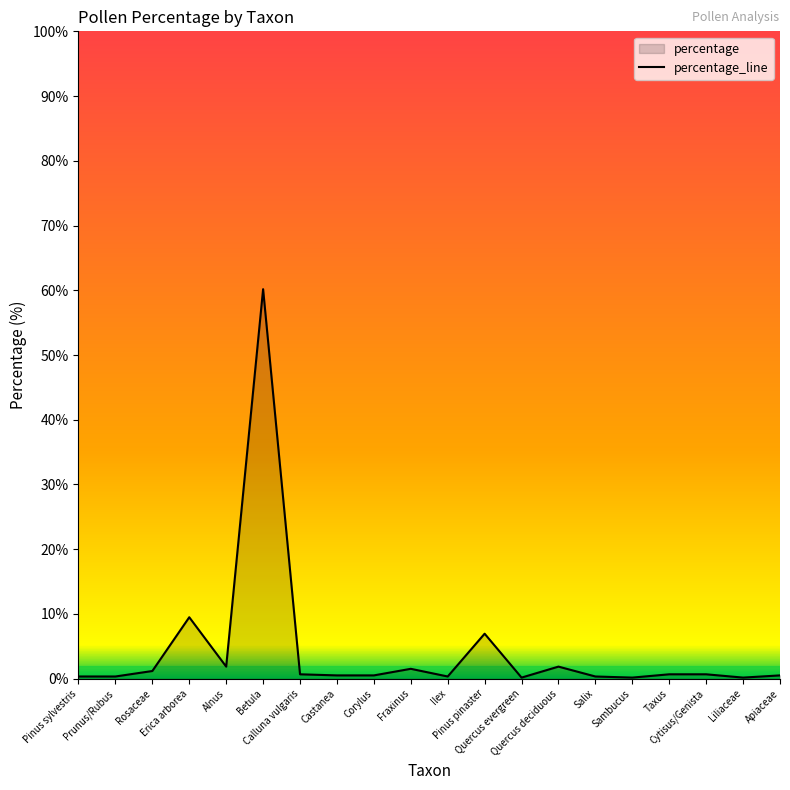

Where is the first local maximum?

Erica arborea